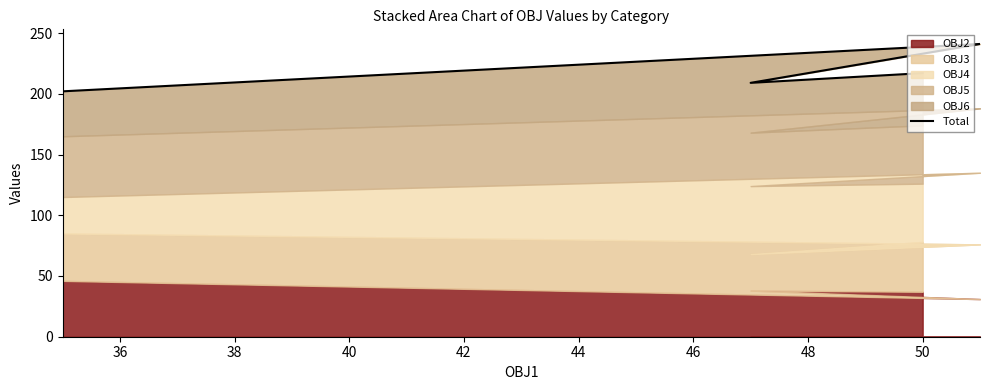

True or false: the data shows 45 at 50.

False